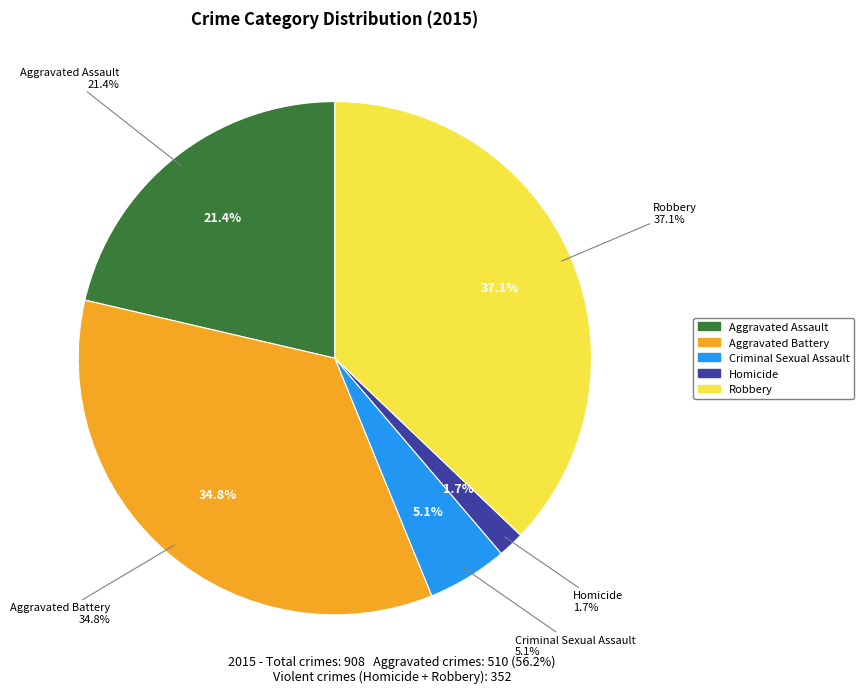

What is the change in value from Criminal Sexual Assault to Robbery?

+291